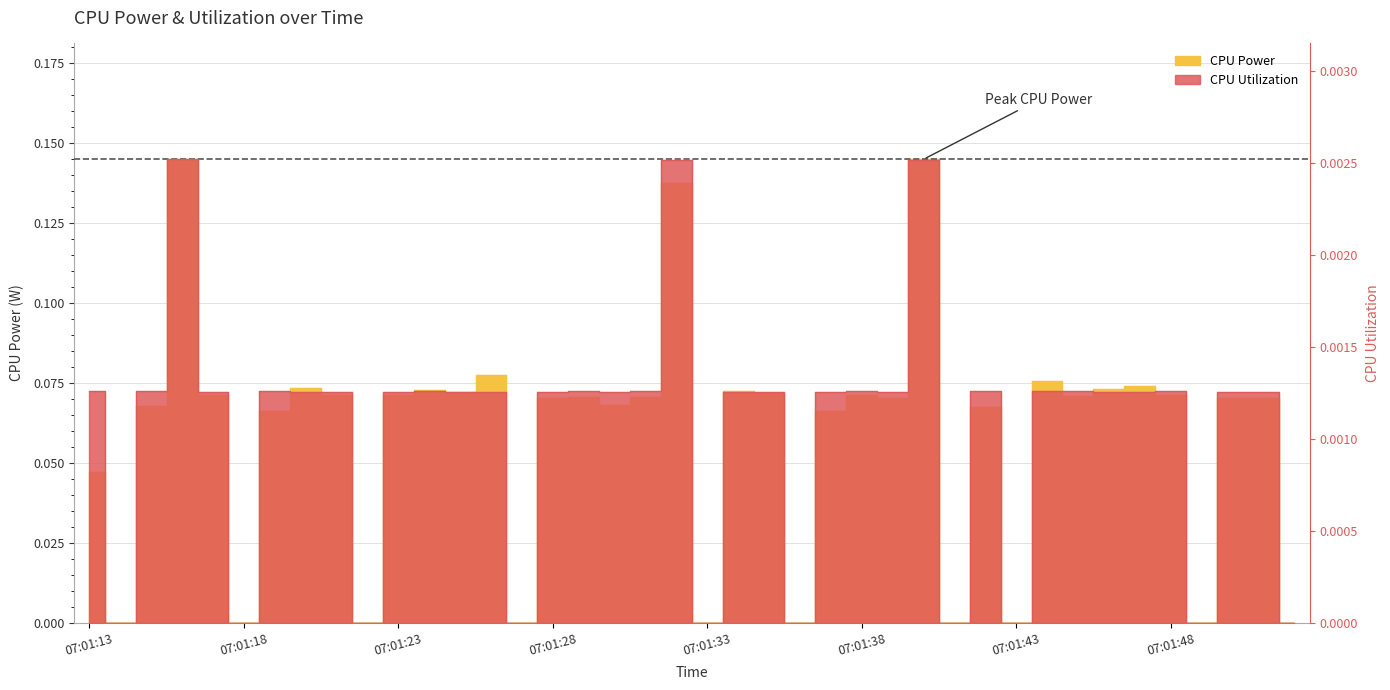

List the series in order of their overall mean, highest first.

CPU Power, CPU Utilization